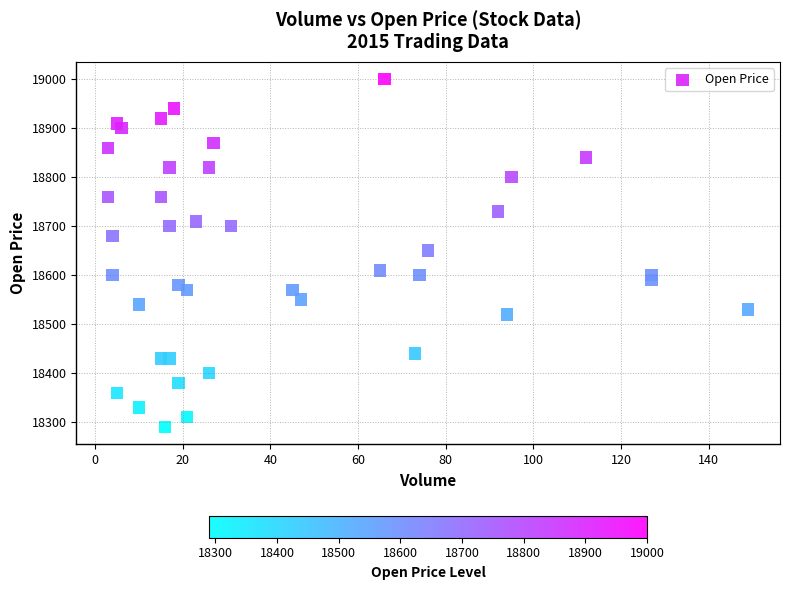

What is the range of X values (max minus min)?

146